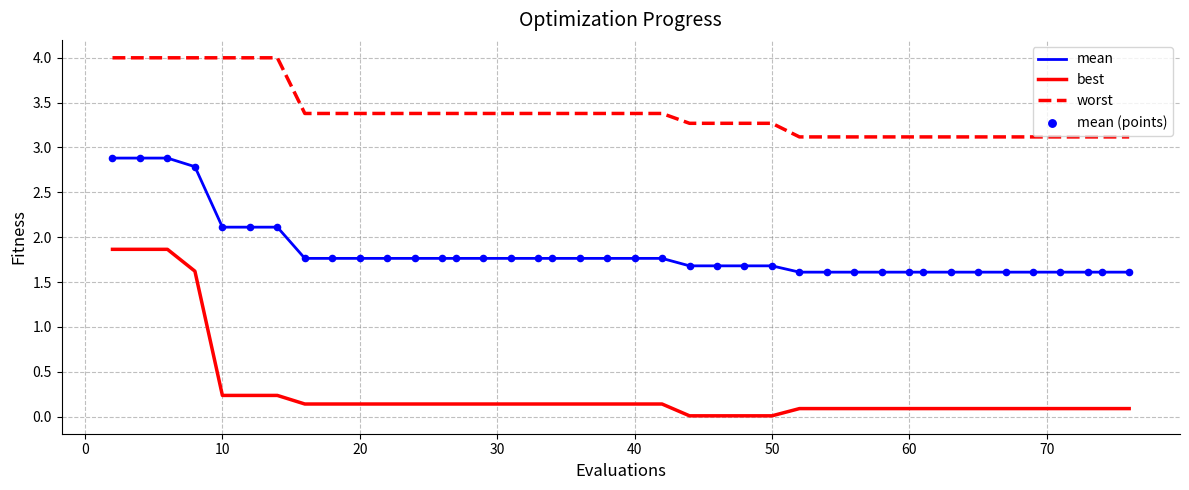

True or false: worst and mean cross at least once.

False